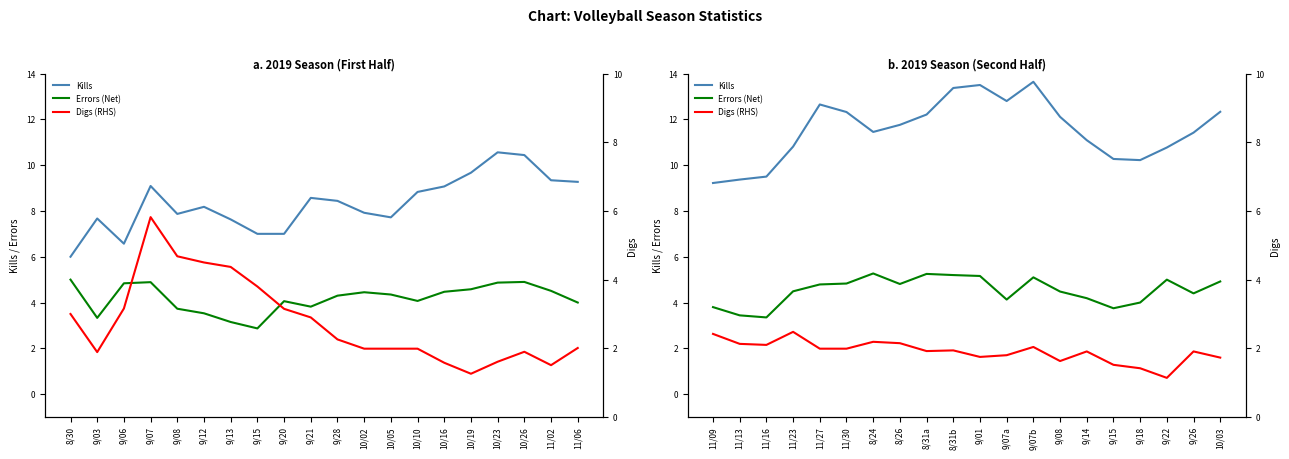

True or false: Errors (Net) and Kills intersect in this chart.

False